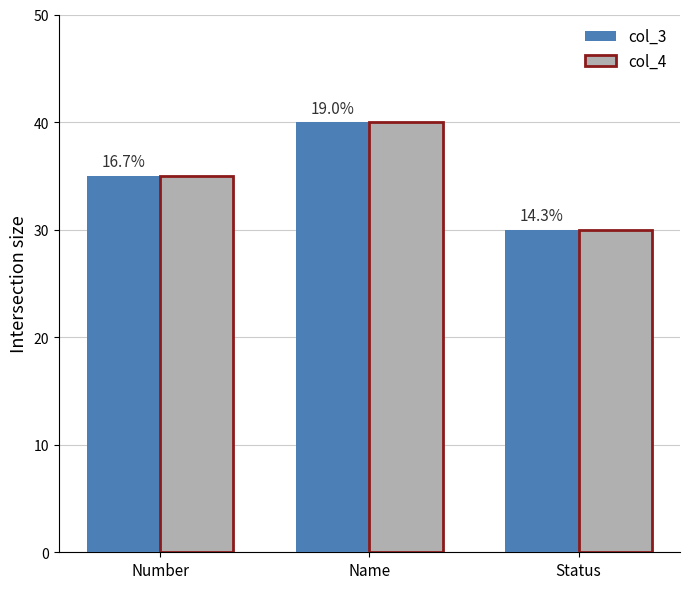

Does the chart contain any negative values?

No